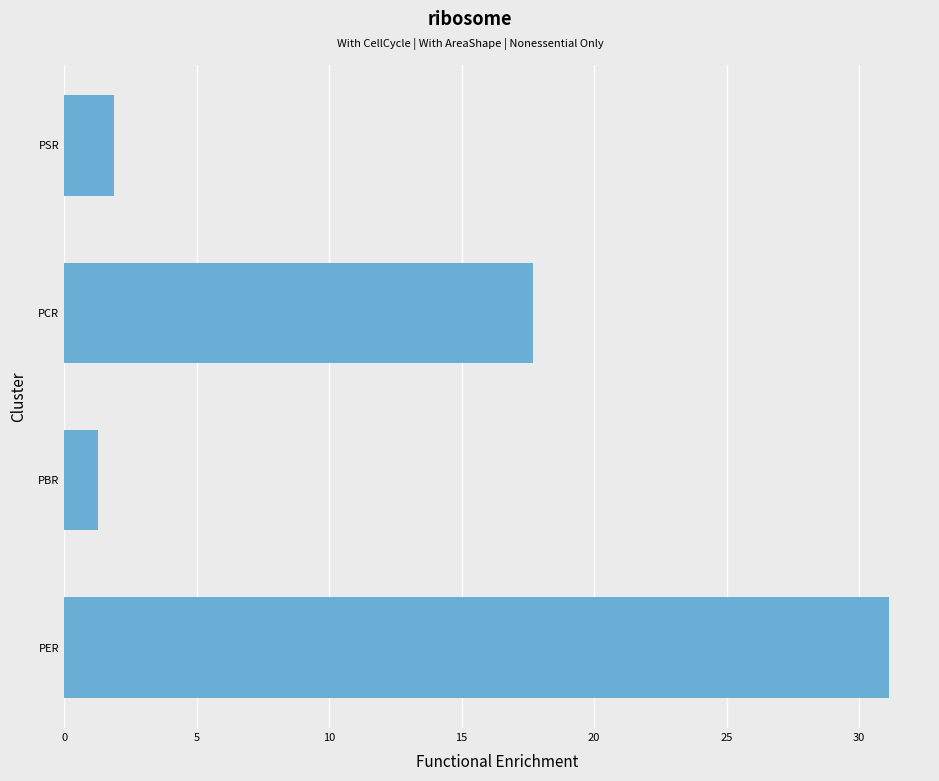

Are the bars grouped side by side (vs. stacked)?

No